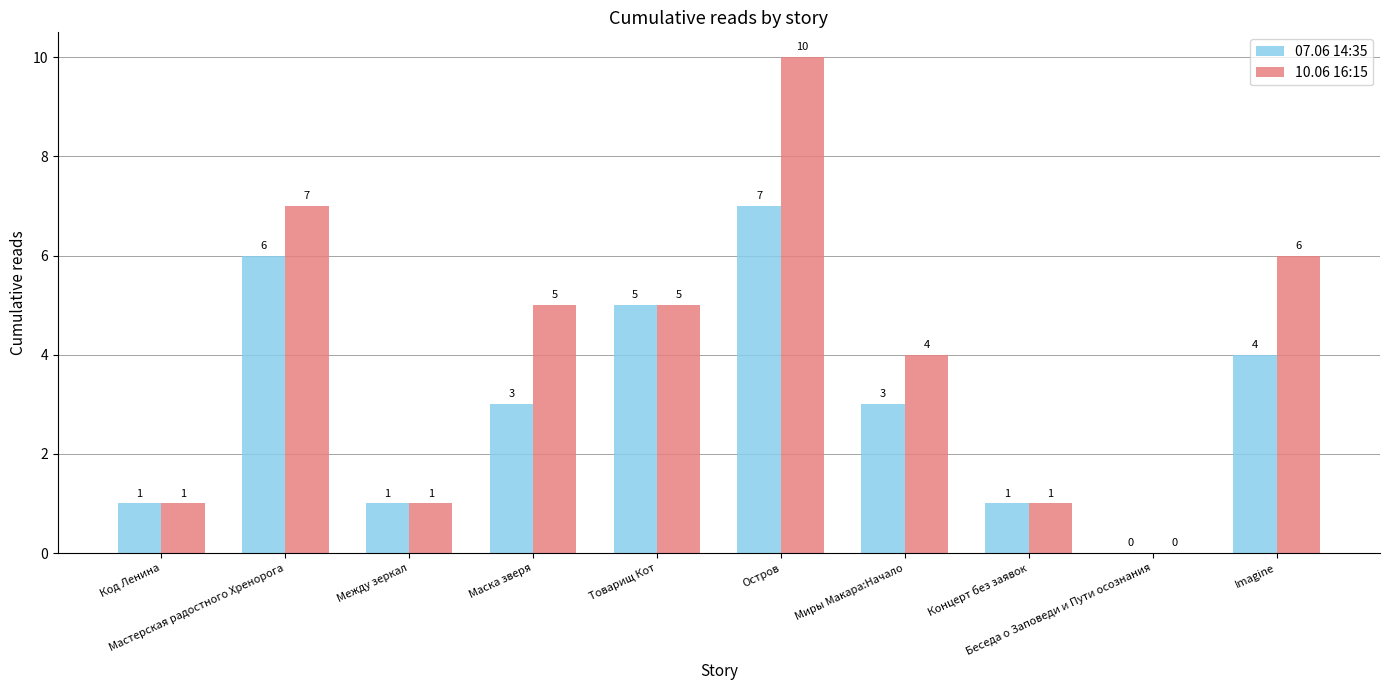

What is the maximum value shown in the chart?

10